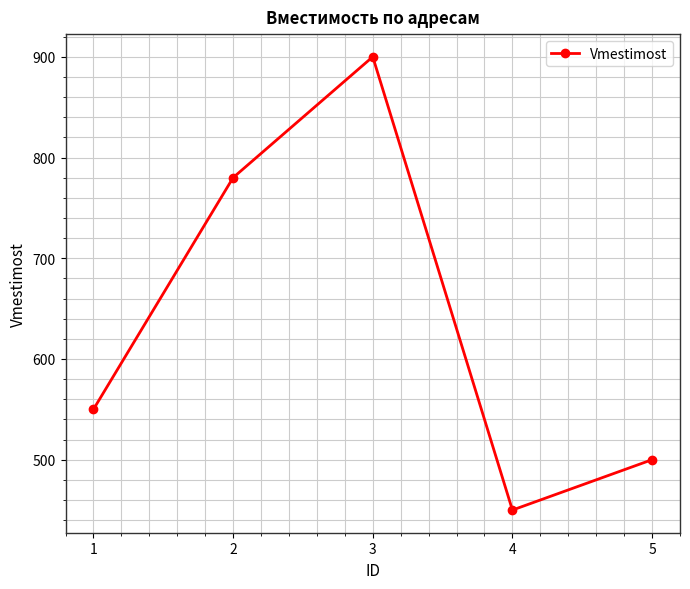

What is the smallest value displayed?

450